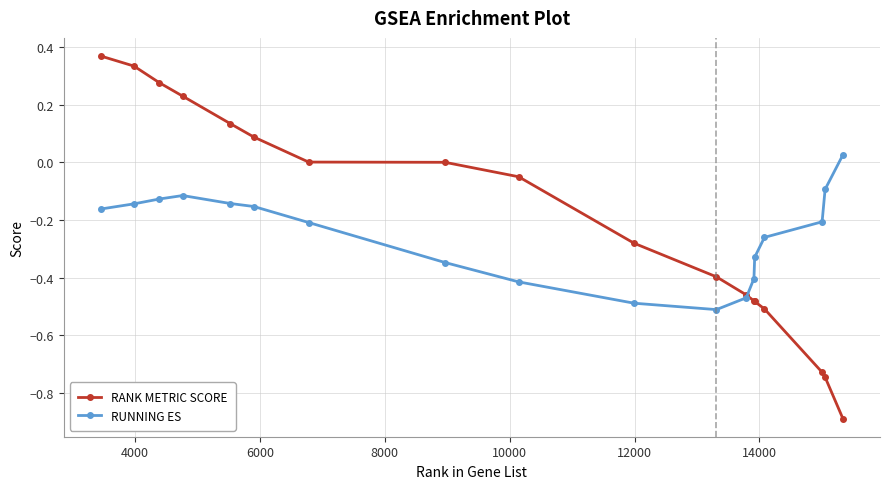

What is the minimum value for RANK METRIC SCORE?

-0.9